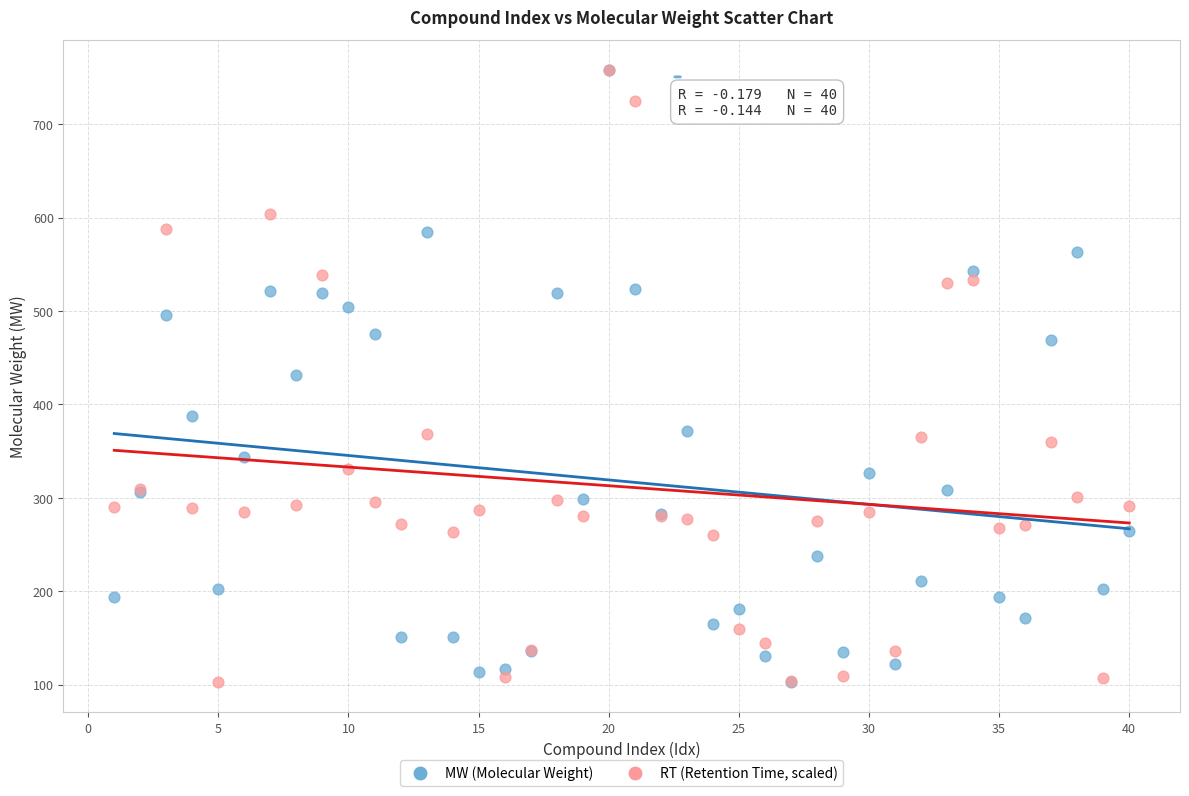

What are all the series names shown in the legend?

MW (Molecular Weight), RT (Retention Time, scaled)